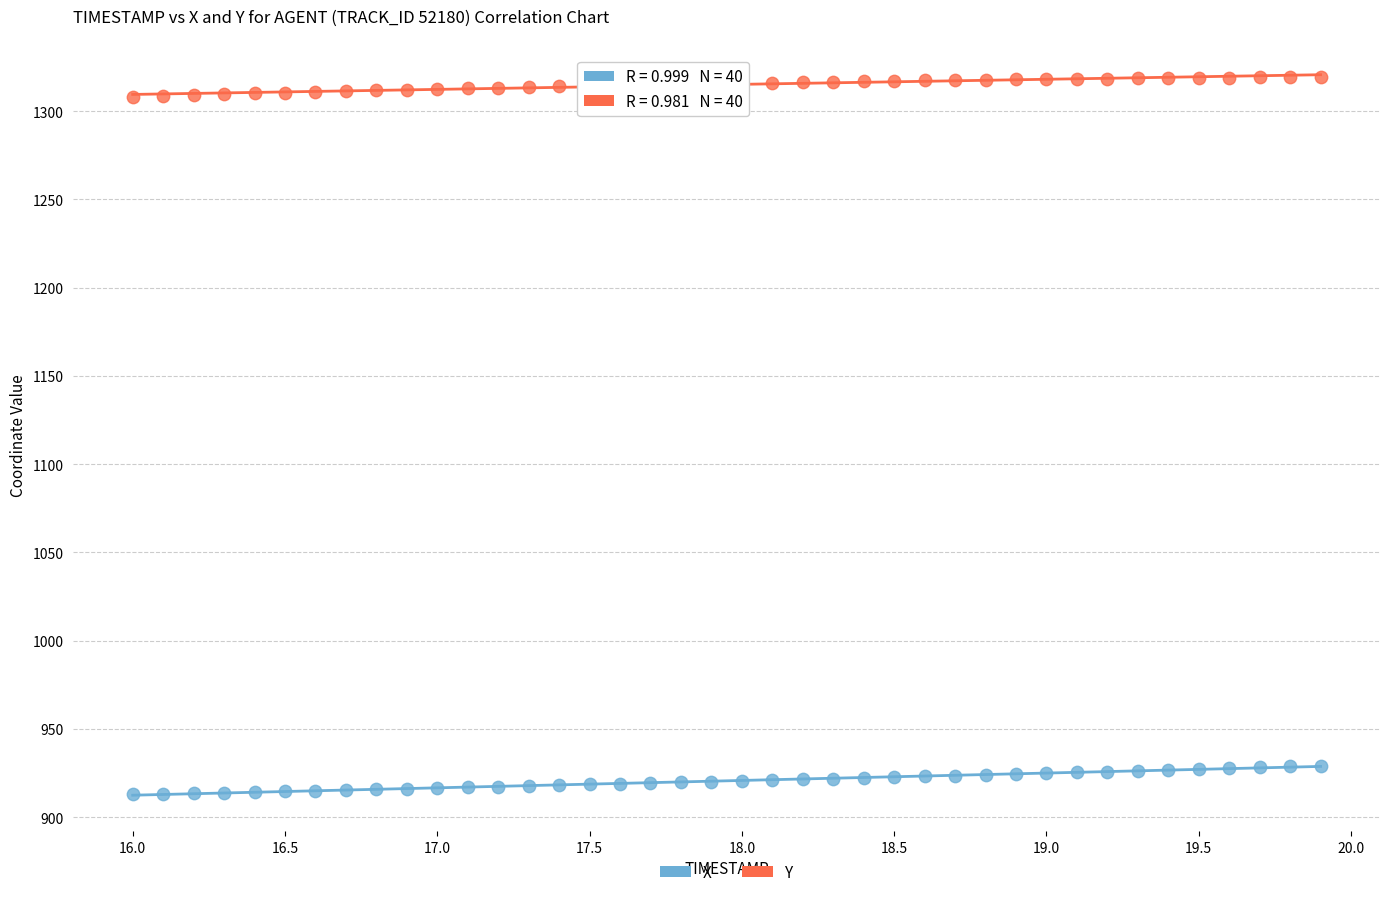

Across all data points, what is the range of Y values (max minus min)?

406.5